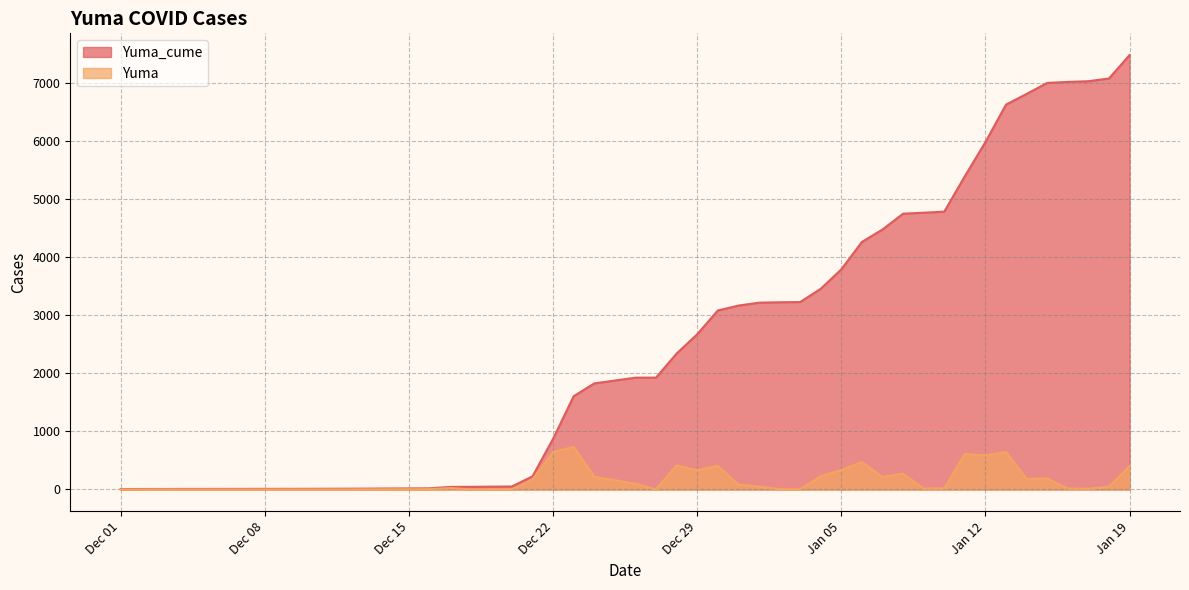

Which category has the highest value in the Yuma series?

2020-12-23